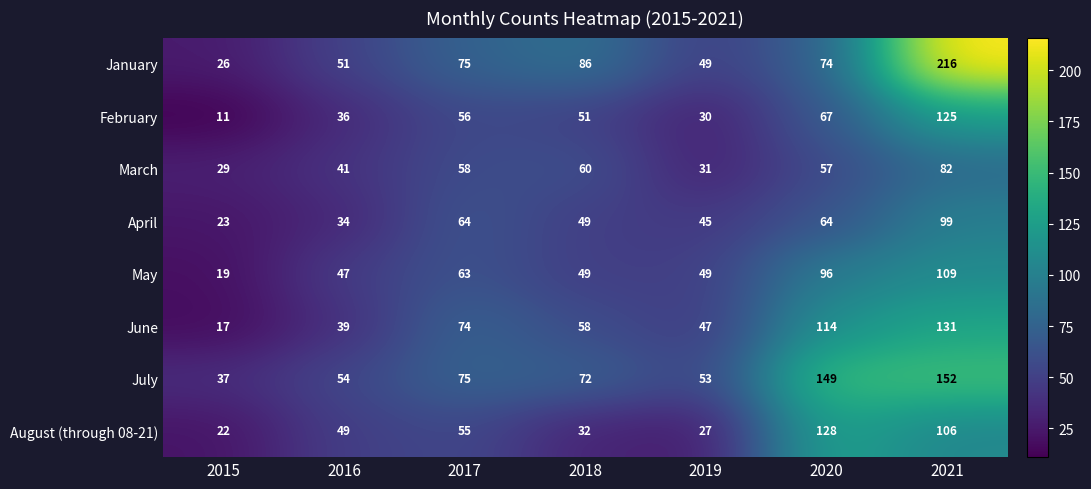

Which series has the largest range (max minus min)?

January